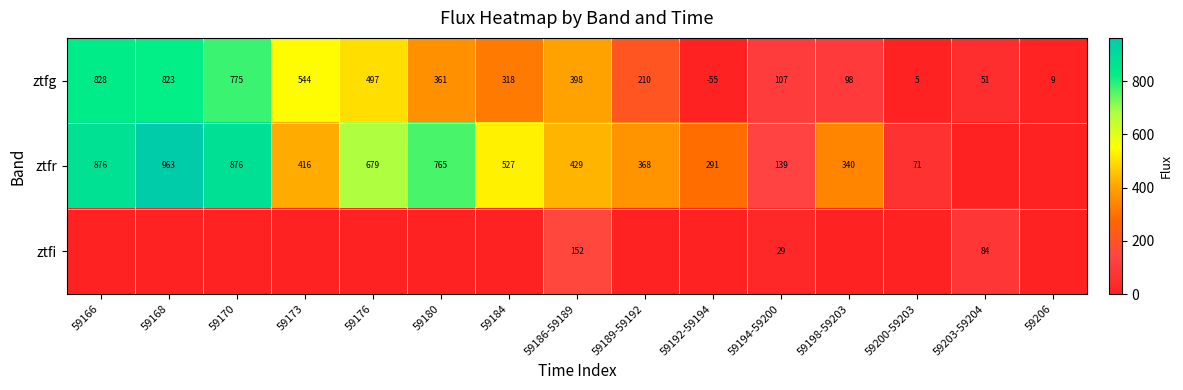

Which category has the highest value in the ztfg series?

59166